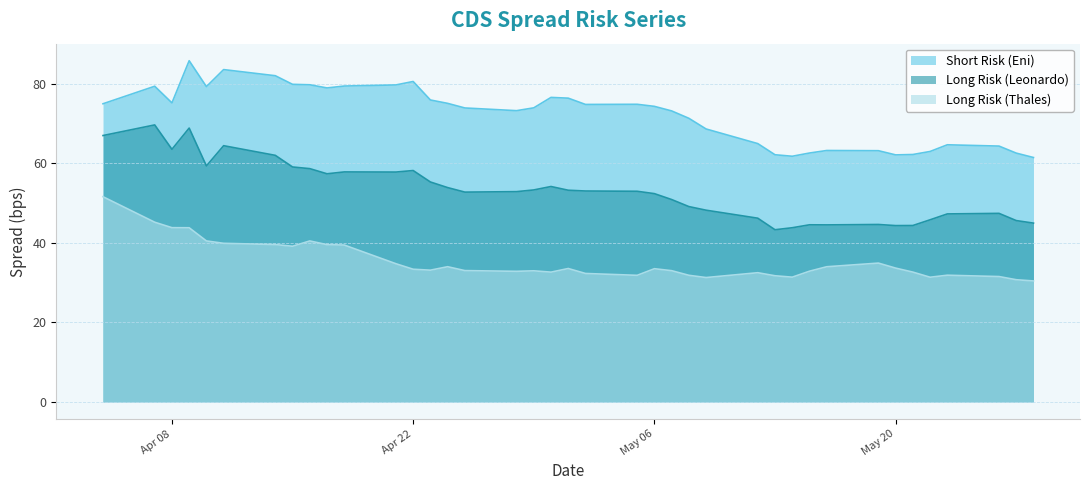

Between 2025-04-10 and 2025-05-28, which series saw the biggest shift?

Short Risk (Eni)